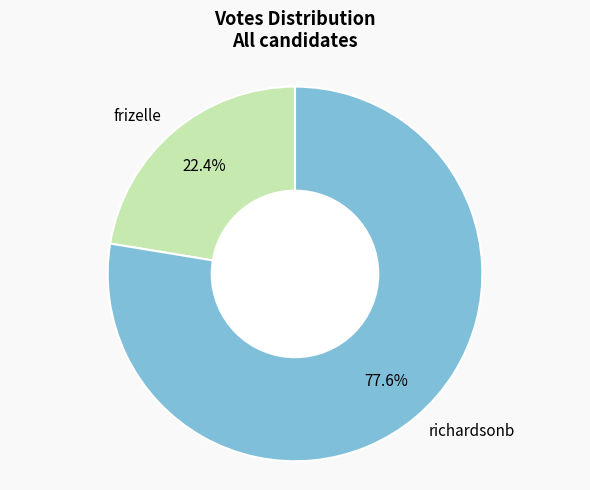

What portion of the pie excludes frizelle?

77.6%